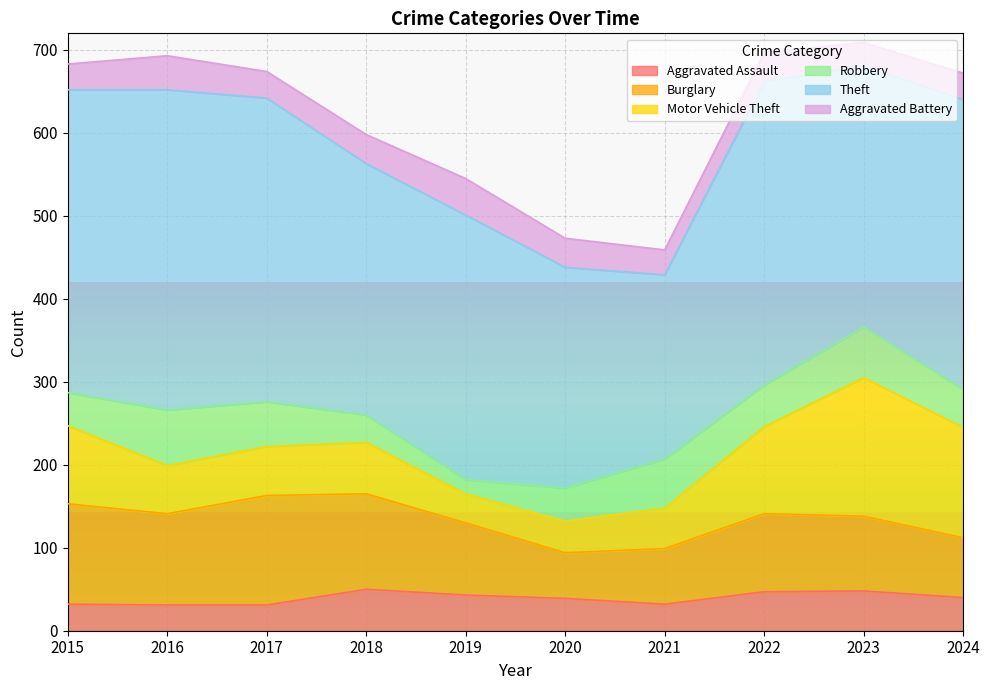

How many intersections are there between Aggravated Battery and Aggravated Assault?

4